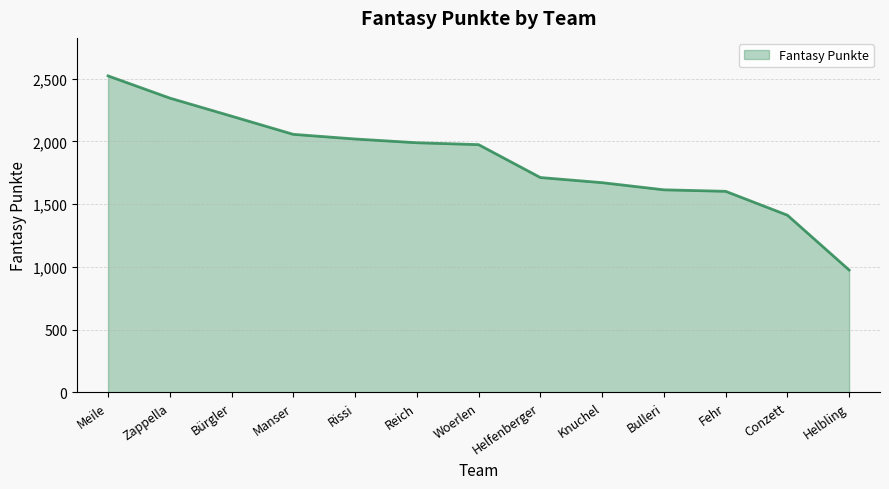

What position from the left is Conzett?

12